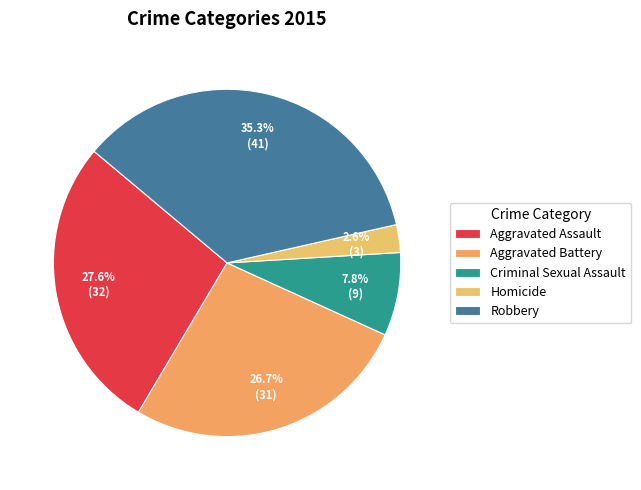

Is the sum of Robbery and Aggravated Assault greater than half?

Yes